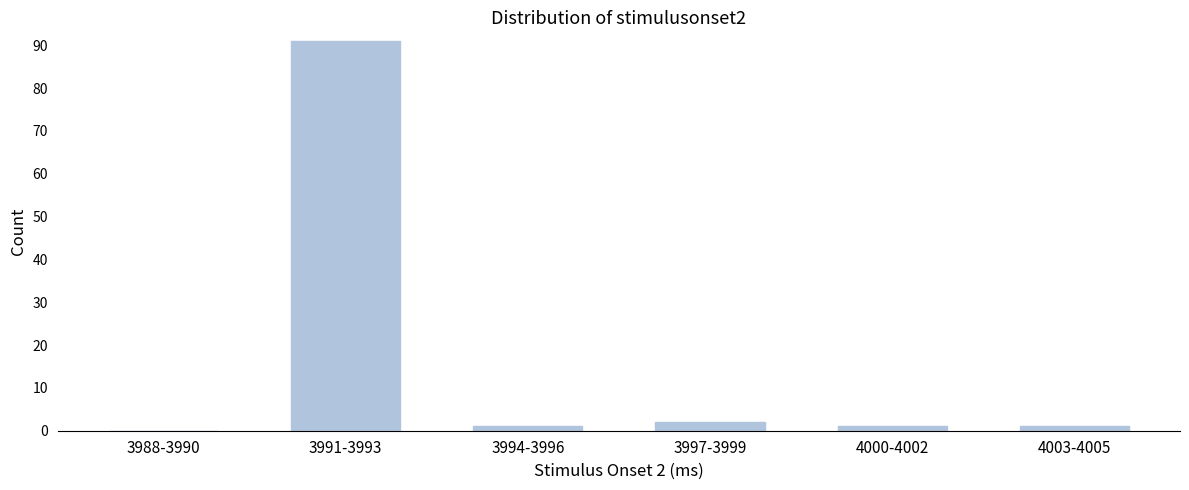

Reading left to right, extract all data points from this chart.

3988-3990=0	3991-3993=91	3994-3996=1	3997-3999=2	4000-4002=1	4003-4005=1